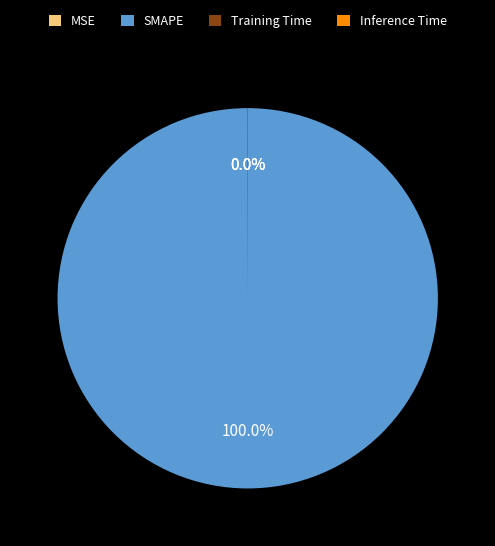

What is the majority slice?

SMAPE